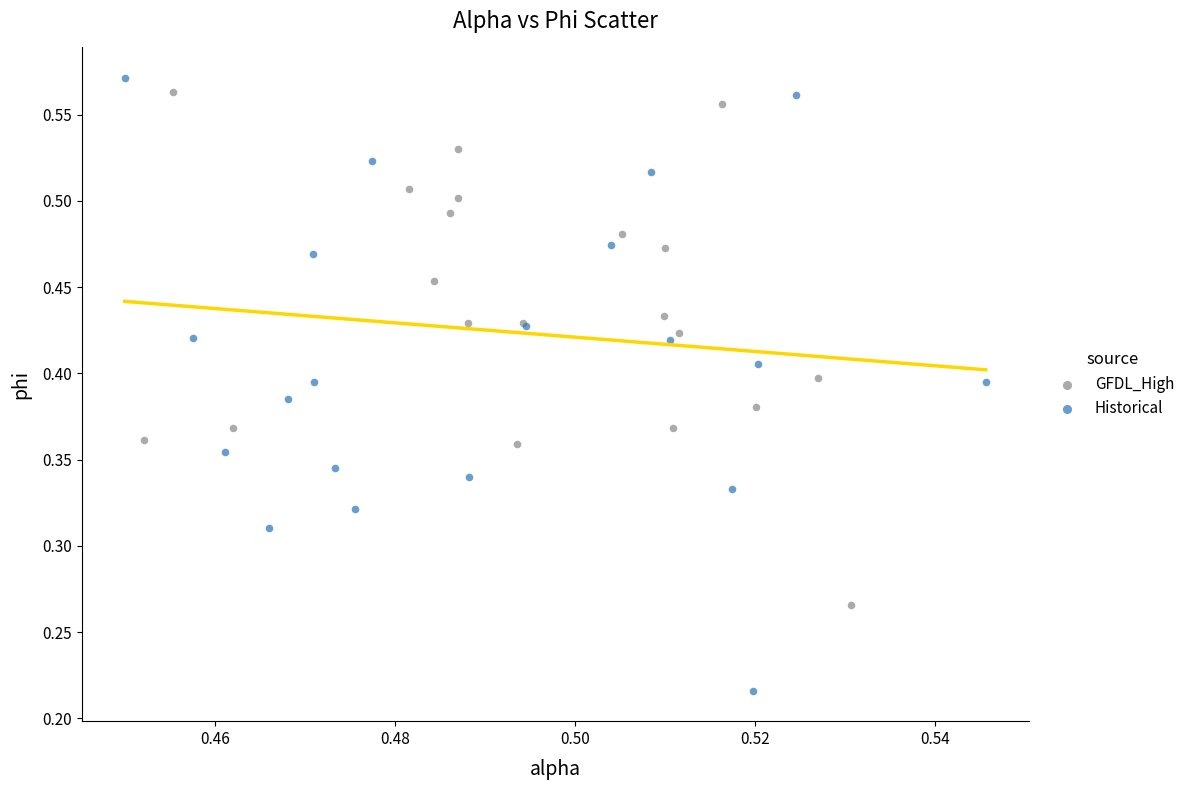

Which series reaches the minimum Y coordinate?

Historical